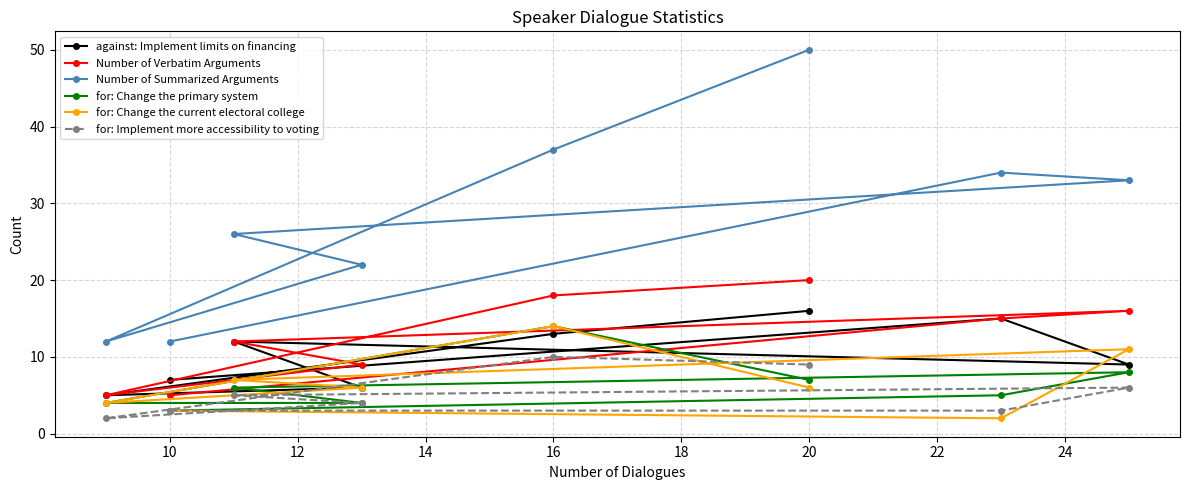

How many distinct data groups are displayed?

6